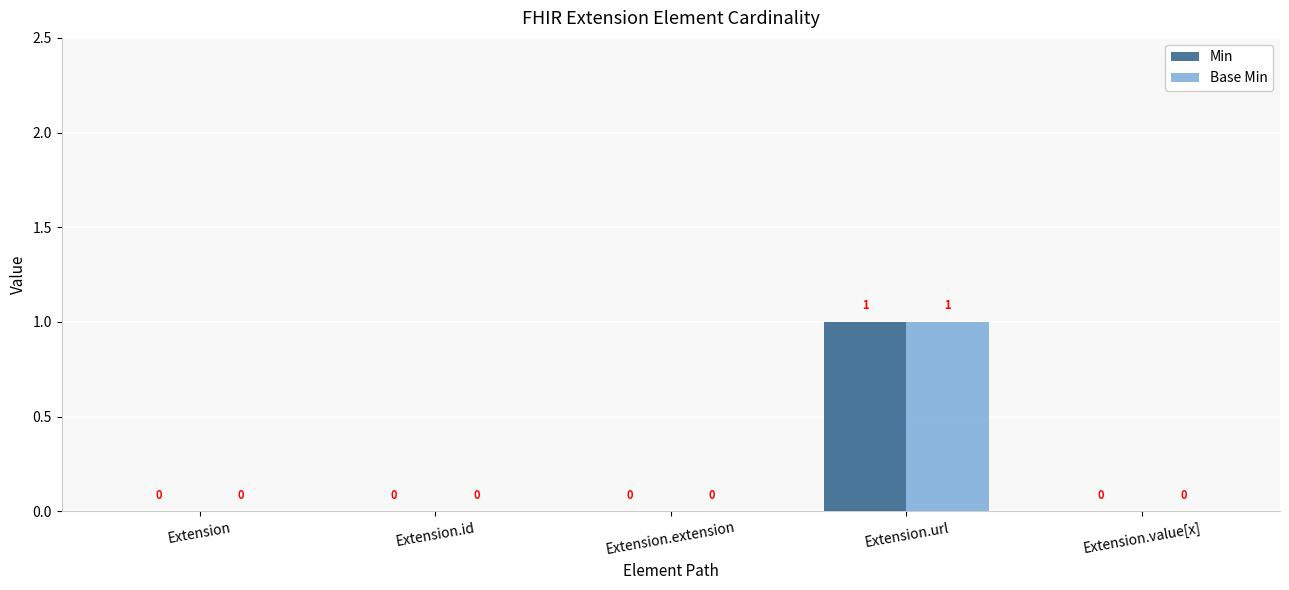

At which category is the sum across all series the highest?

Extension.url